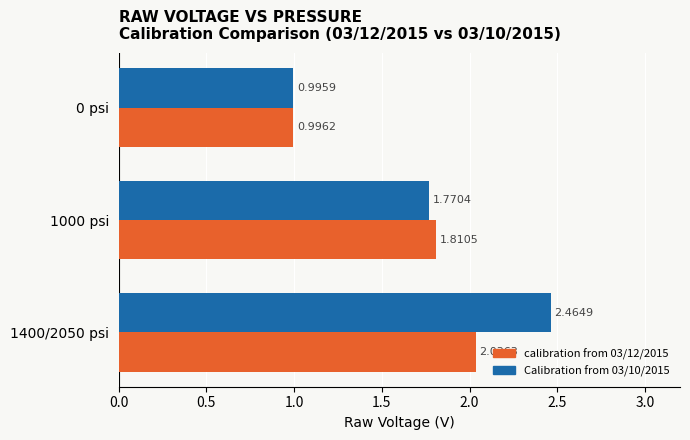

List the series in order of their overall mean, highest first.

Calibration from 03/10/2015, calibration from 03/12/2015